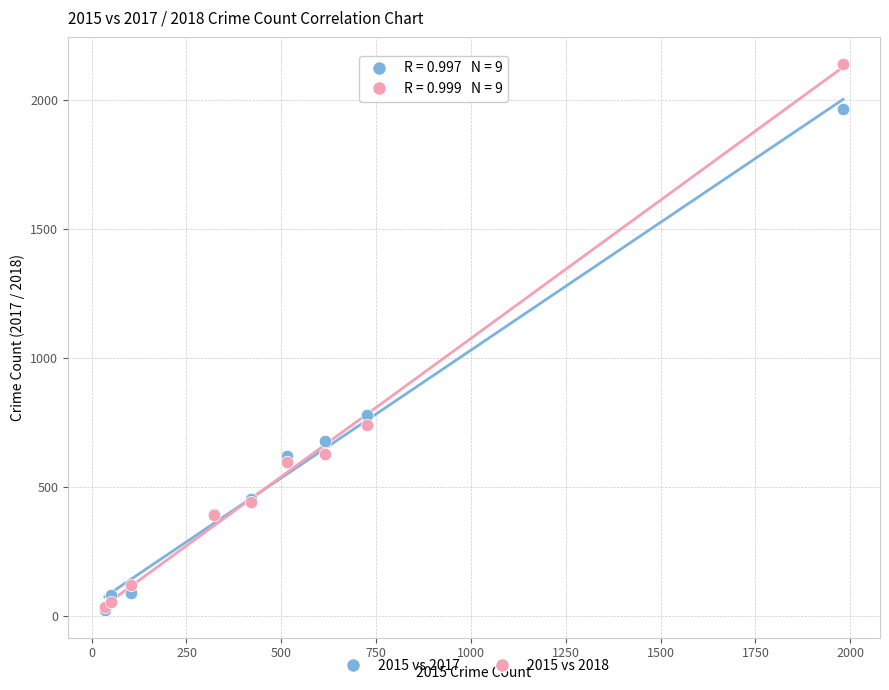

In the 2015 vs 2018 series, what Y value is closest to 1088?

741